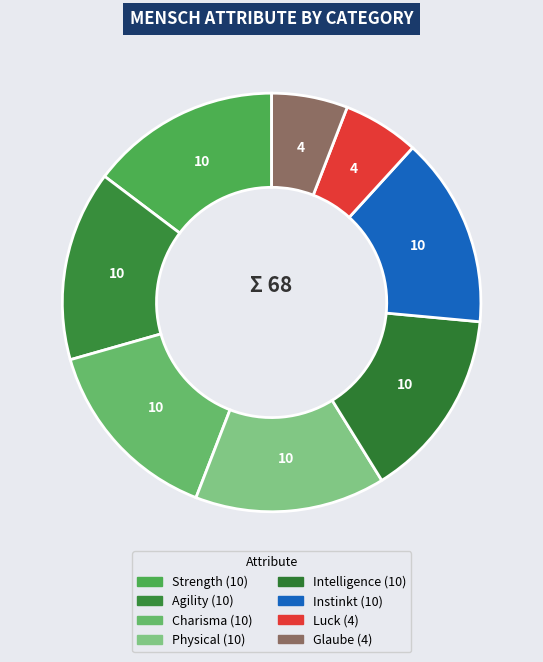

To the nearest percent, what is the difference between the largest and smallest slice percentages?

9%